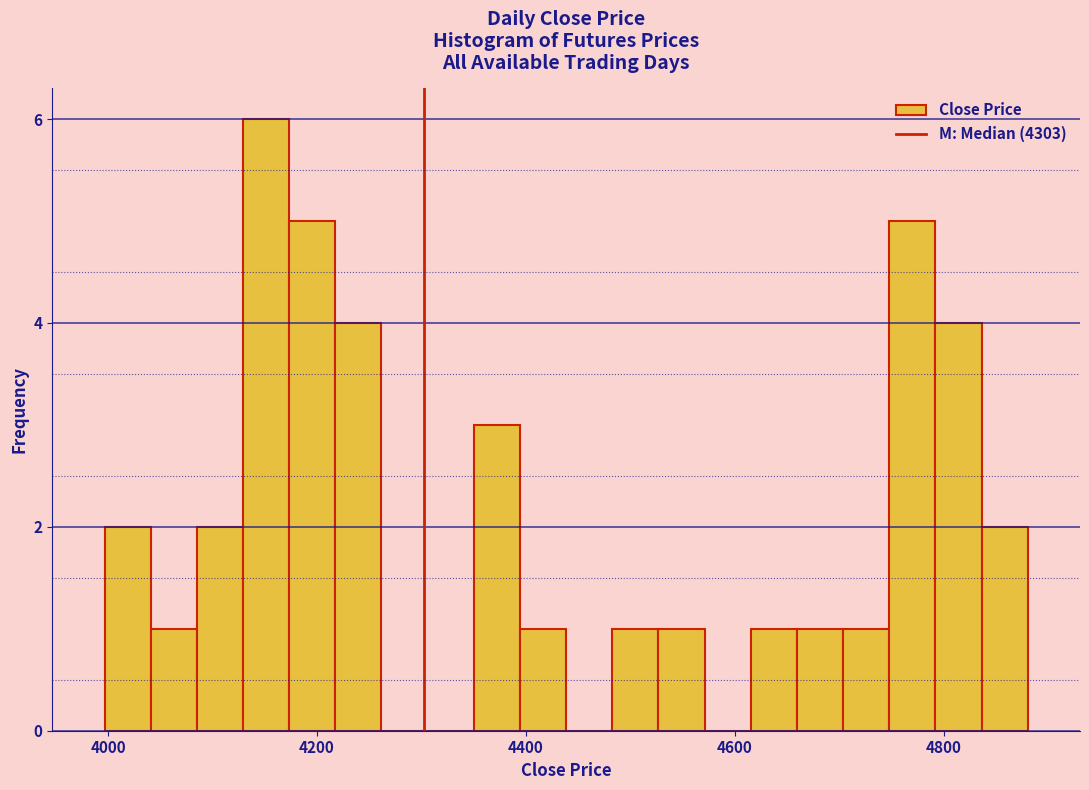

Around what value on the x-axis is the tallest bar? Give the approximate position of its centre, as read against the axis.

4160